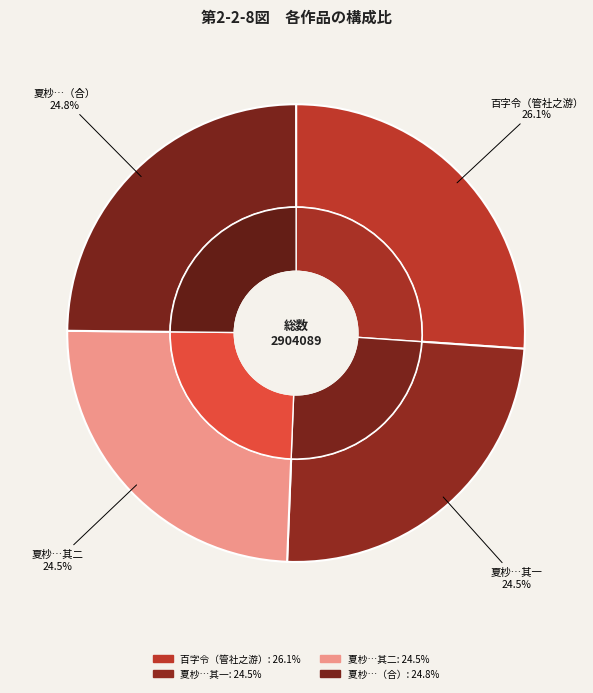

Is 百字令 孙平叔孝廉招同竹士陪侍淳斋先生为管社之游，归述其胜，三叠前韵 the majority of the pie?

No